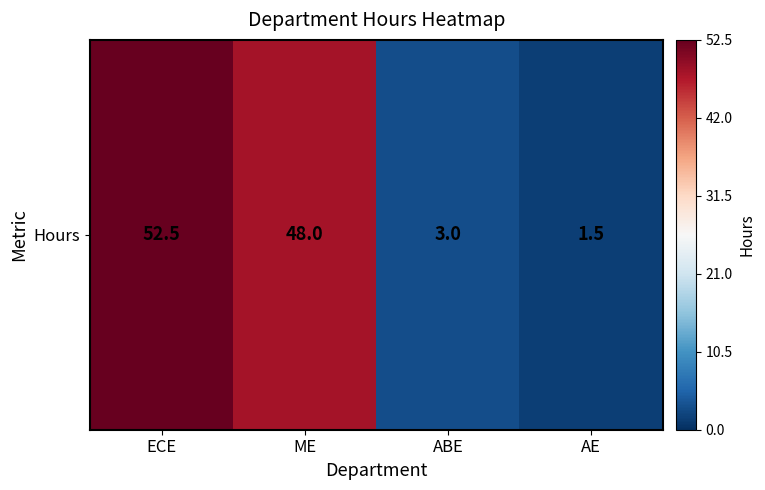

List the labels in order of value, smallest first.

AE, ABE, ME, ECE